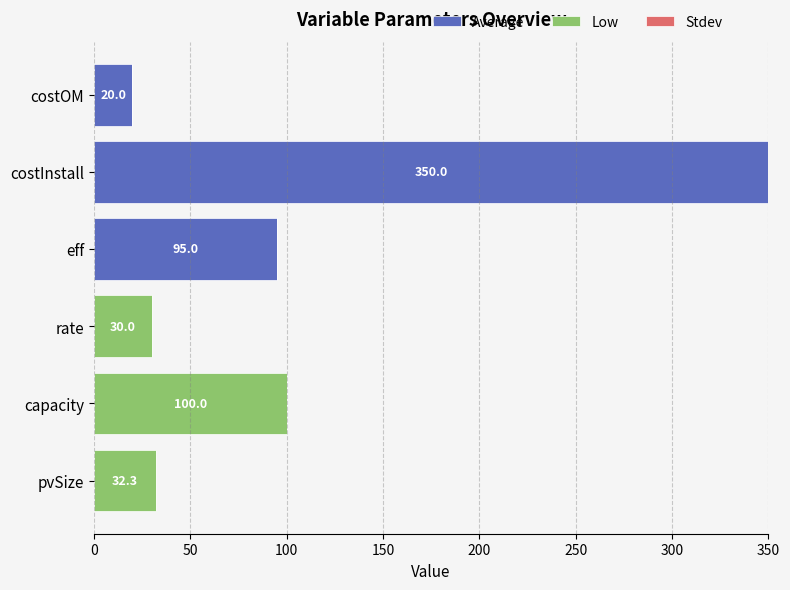

What is the total value across all series at pvSize?

32.3